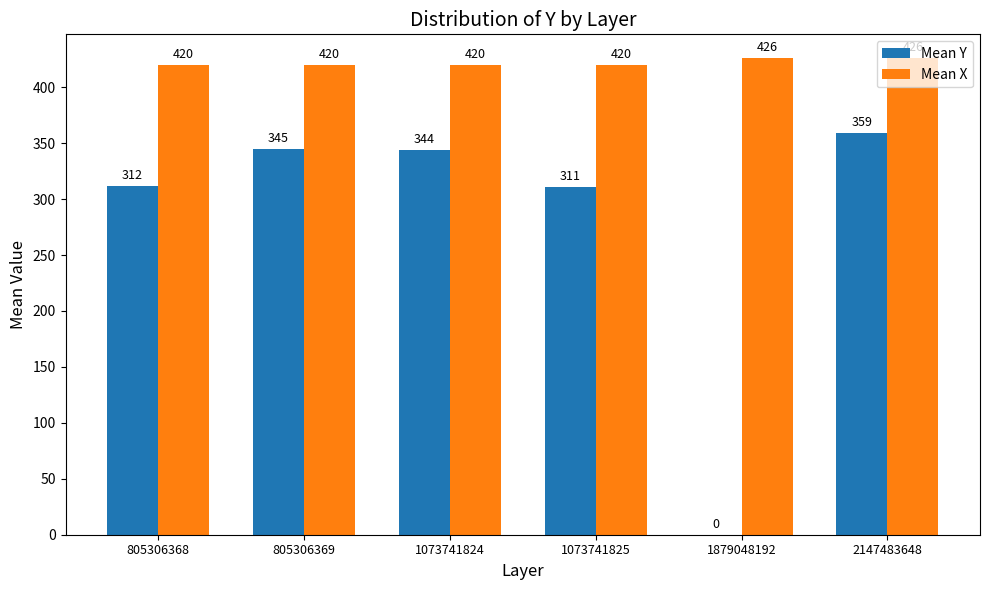

What is the sum of the Mean X values at 2147483648 and 805306368?

846